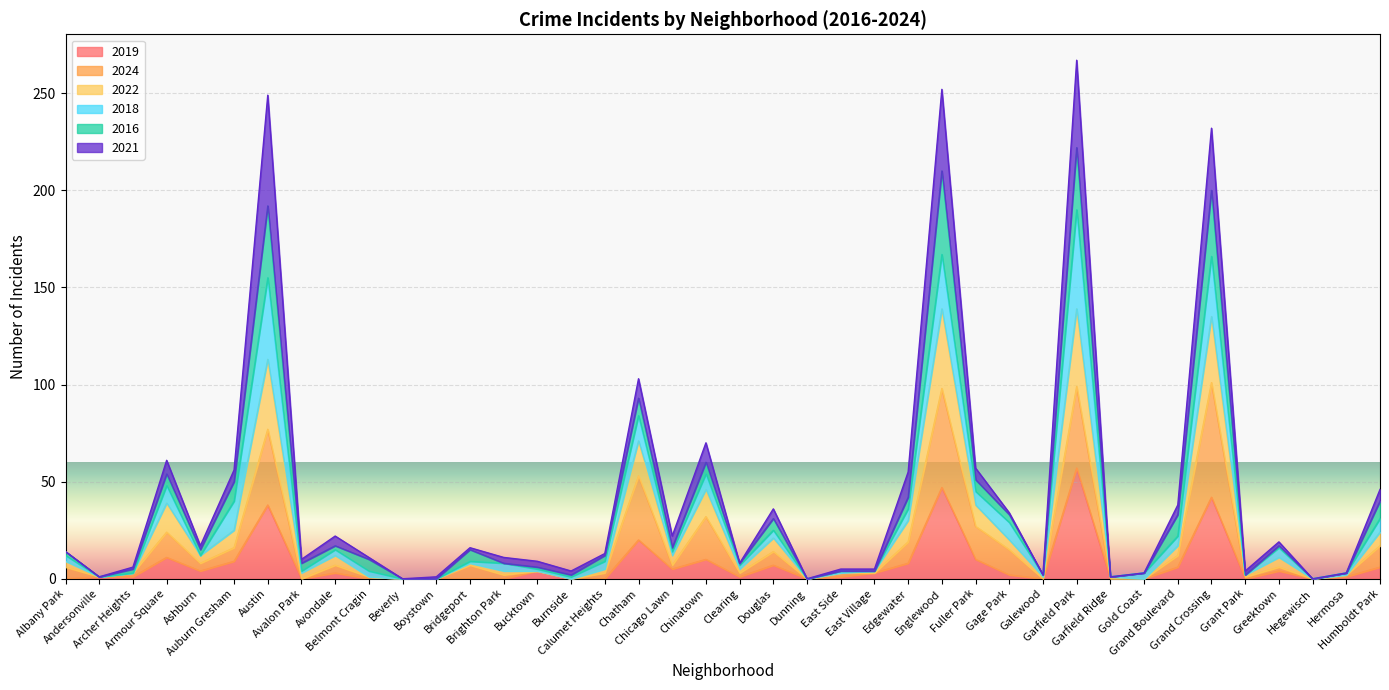

True or false: 2019 and 2022 intersect in this chart.

False